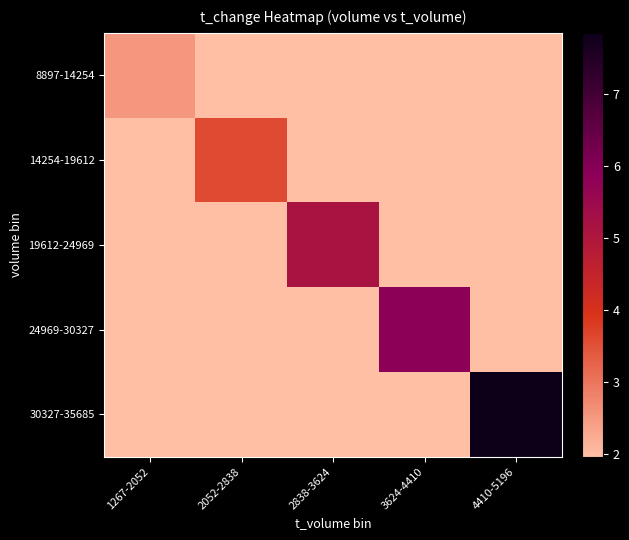

Reading left to right, extract all data points from this chart.

8897-14254: 1267-2052=2.5	2052-2838=0.0	2838-3624=0.0	3624-4410=0.0	4410-5196=0.0
14254-19612: 1267-2052=0.0	2052-2838=3.6	2838-3624=0.0	3624-4410=0.0	4410-5196=0.0
19612-24969: 1267-2052=0.0	2052-2838=0.0	2838-3624=5.1	3624-4410=0.0	4410-5196=0.0
24969-30327: 1267-2052=0.0	2052-2838=0.0	2838-3624=0.0	3624-4410=5.9	4410-5196=0.0
30327-35685: 1267-2052=0.0	2052-2838=0.0	2838-3624=0.0	3624-4410=0.0	4410-5196=7.8